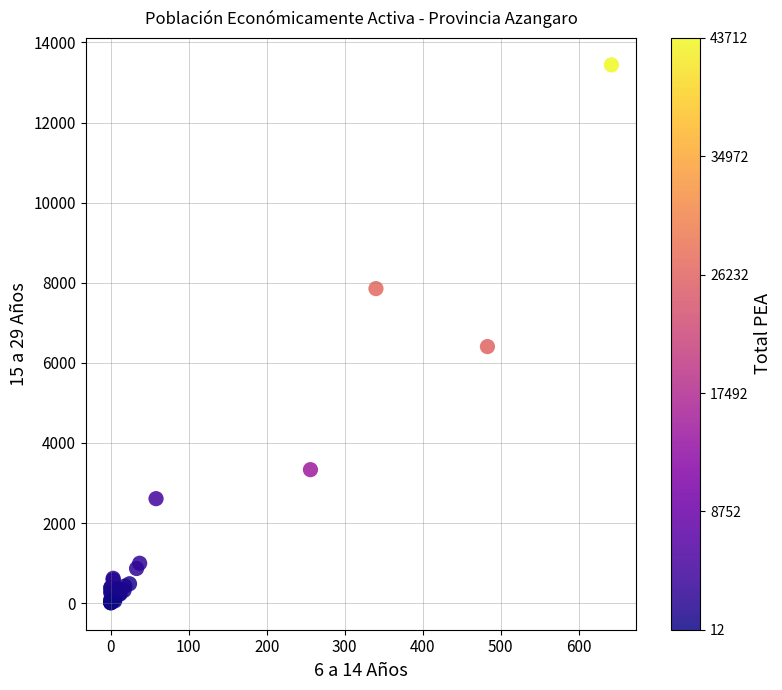

What Y value in the scatter plot is closest to 6723?

6405